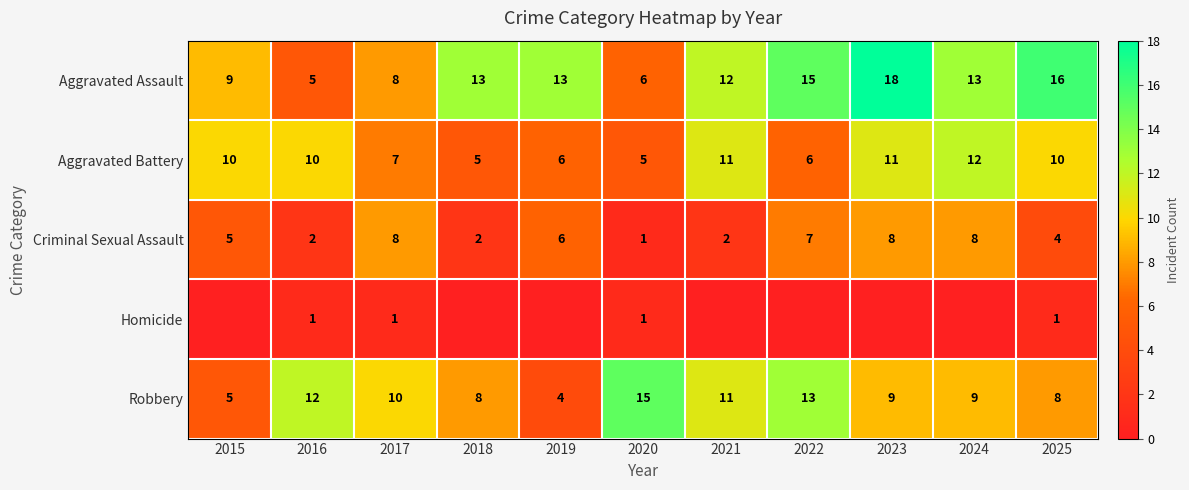

What is the total value across all series at 2015?

29